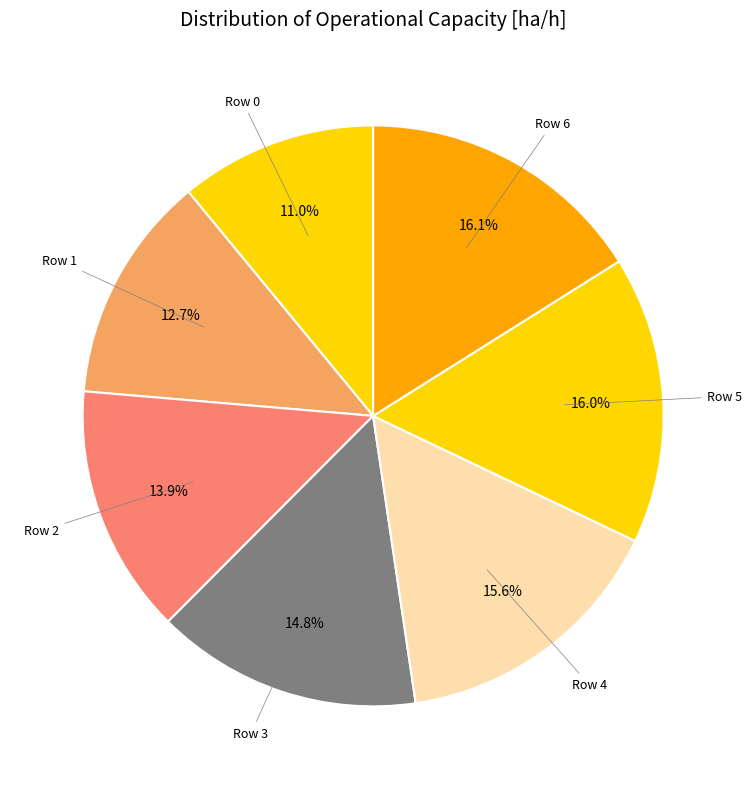

To the nearest percent, what is the difference between the Row 5 and Row 0 slice percentages?

5%